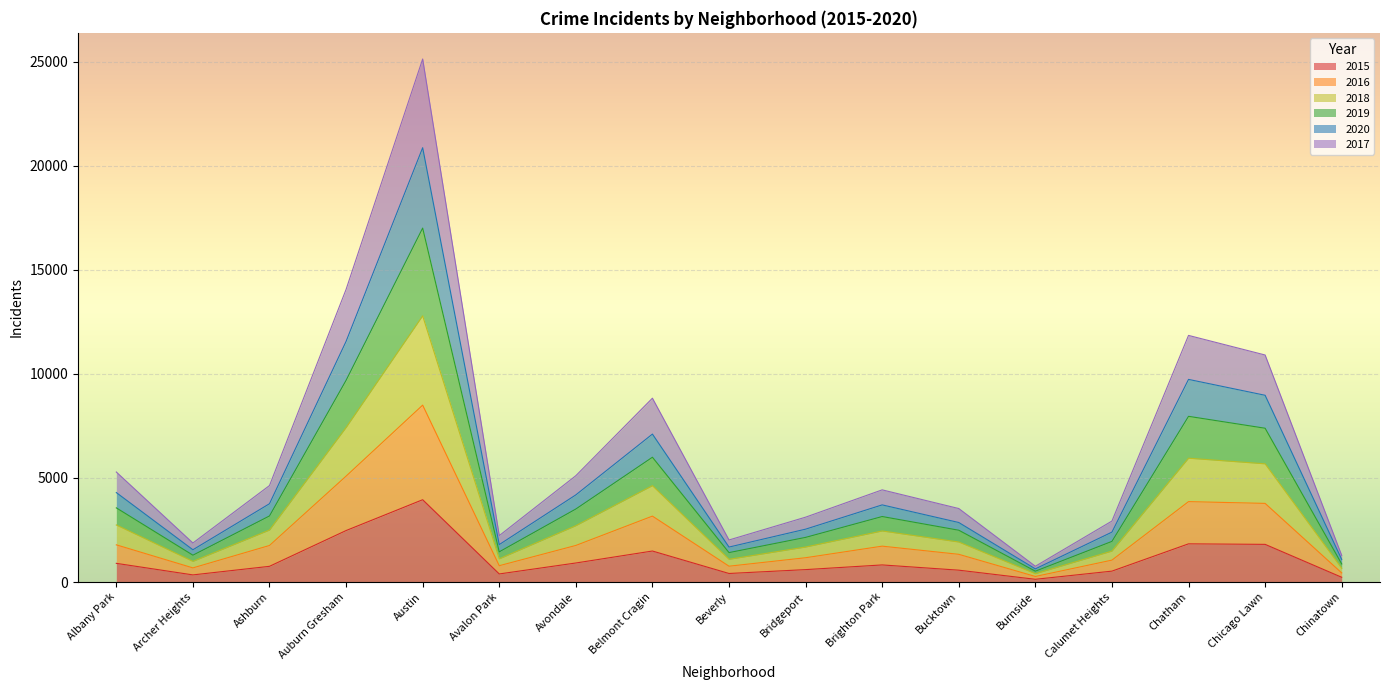

At which category is the sum across all series the highest?

Austin